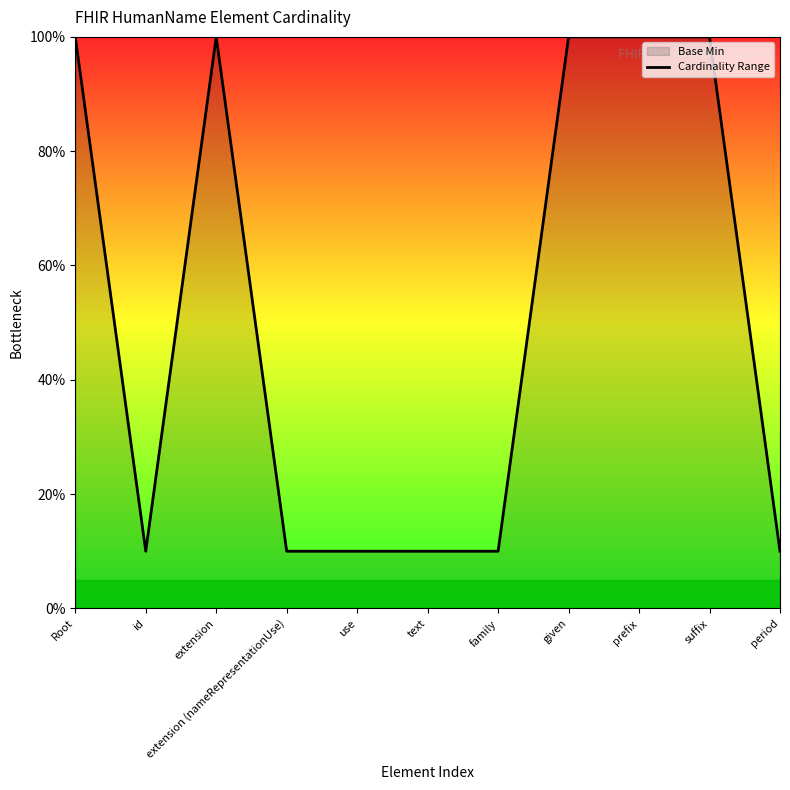

What is the minimum value shown in the chart?

10